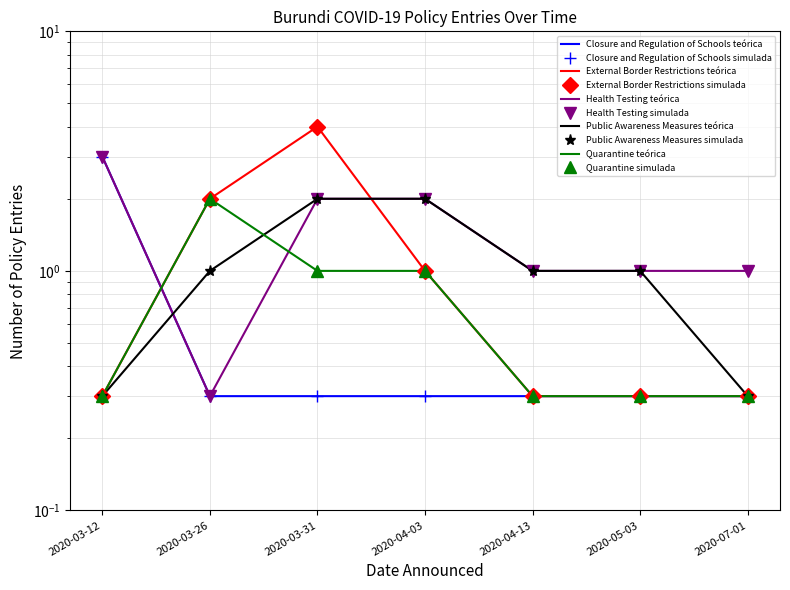

What is the sum of the Public Awareness Measures values at 2020-03-12 and 2020-03-26?

1.3